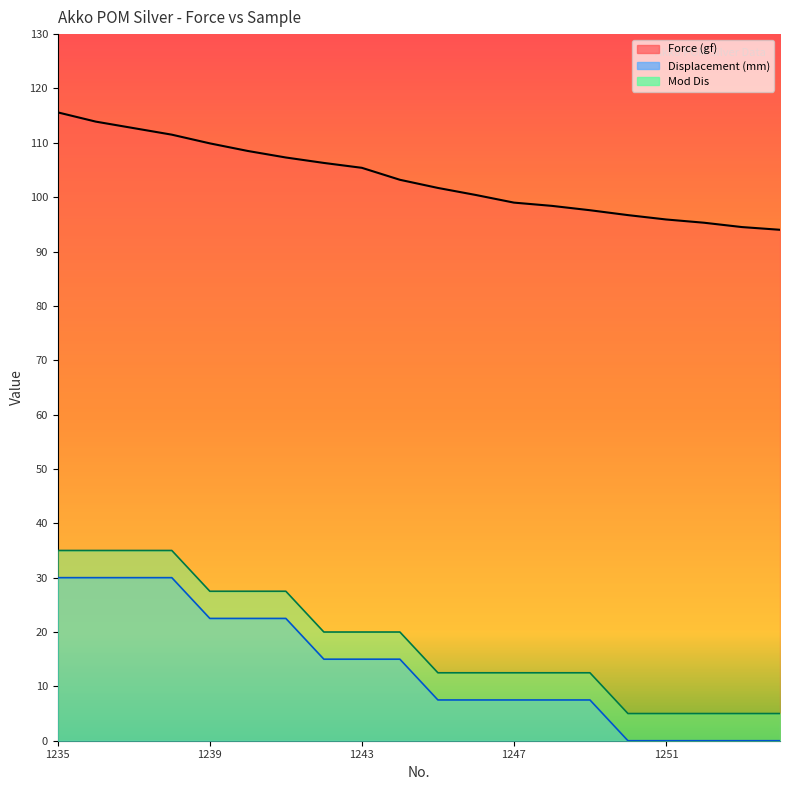

What is the difference between the maximum and minimum values in the Force (gf) series?

21.6